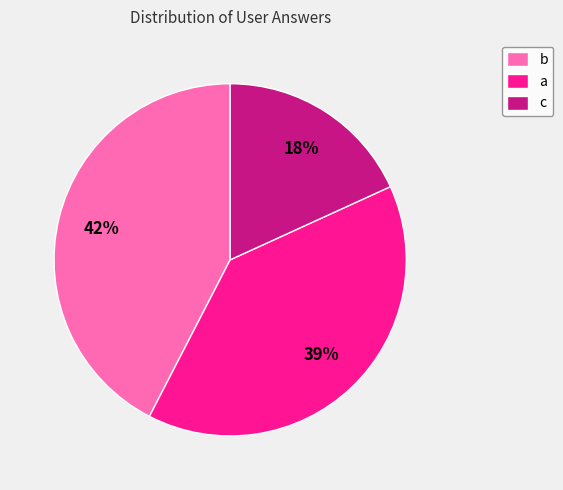

Rank the categories by value from highest to lowest.

b, a, c